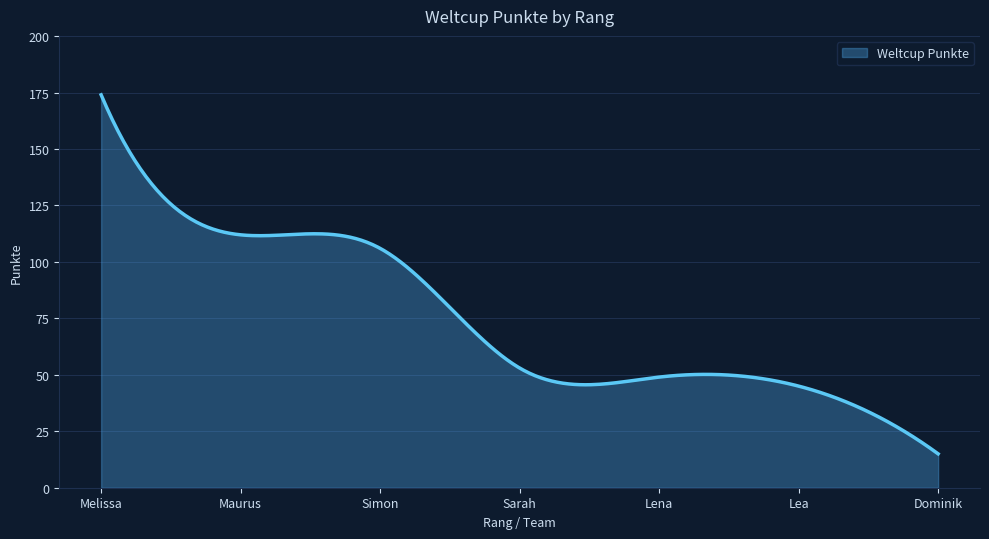

What is the smallest value displayed?

15.0